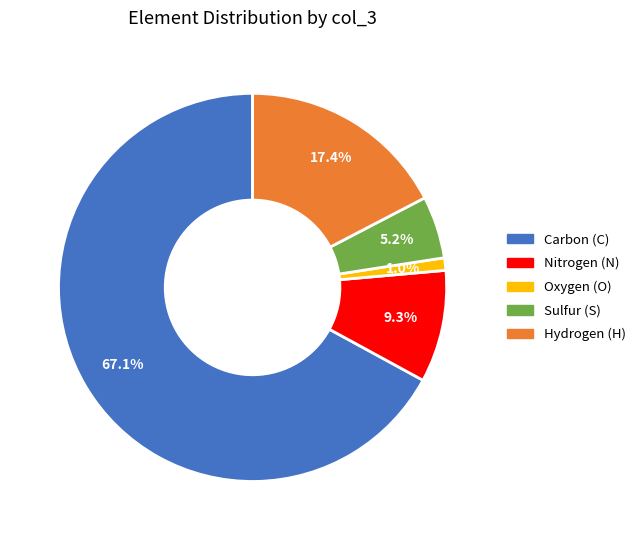

How many segments does this pie chart have?

5